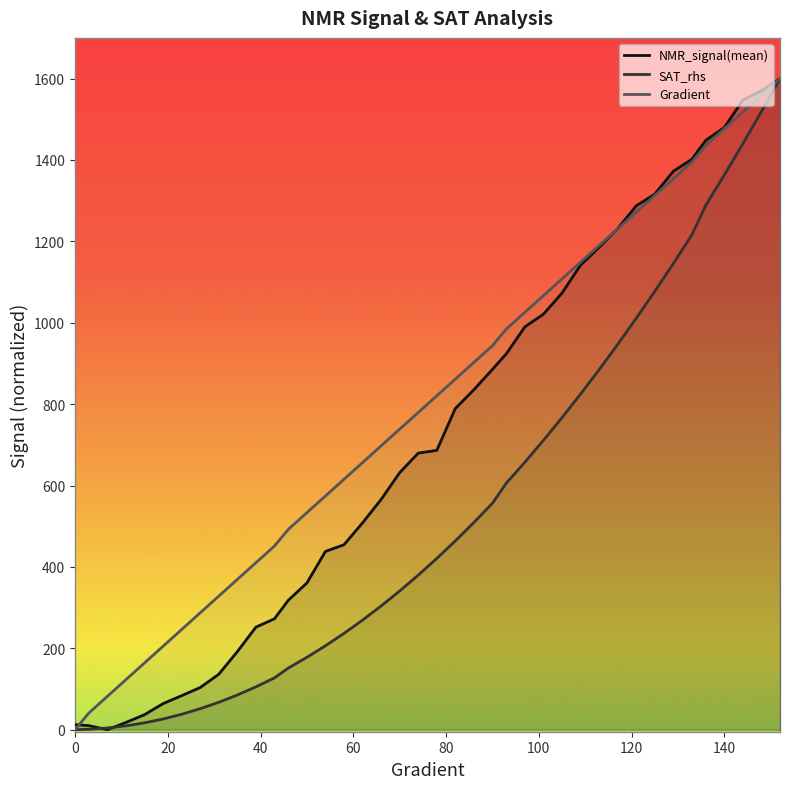

What is the average value of the NMR_signal(mean) series?

723.0